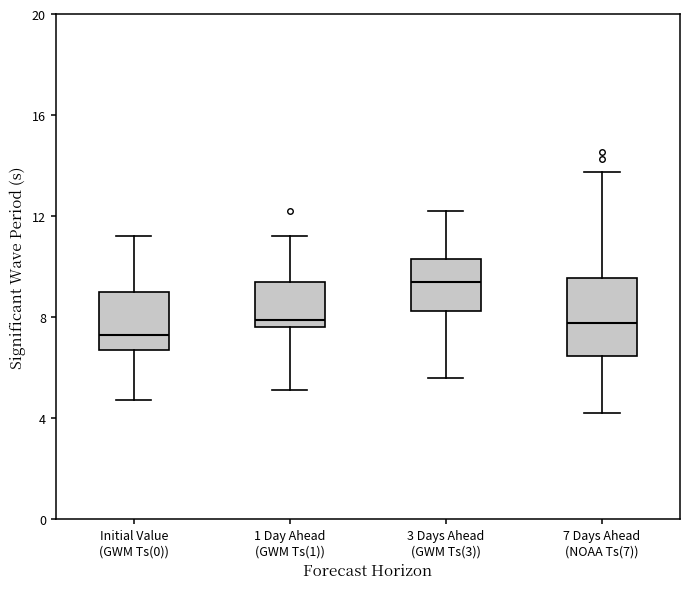

Which box is the tallest, from its lower edge to its upper edge?

7 Days Ahead (NOAA Ts(7))